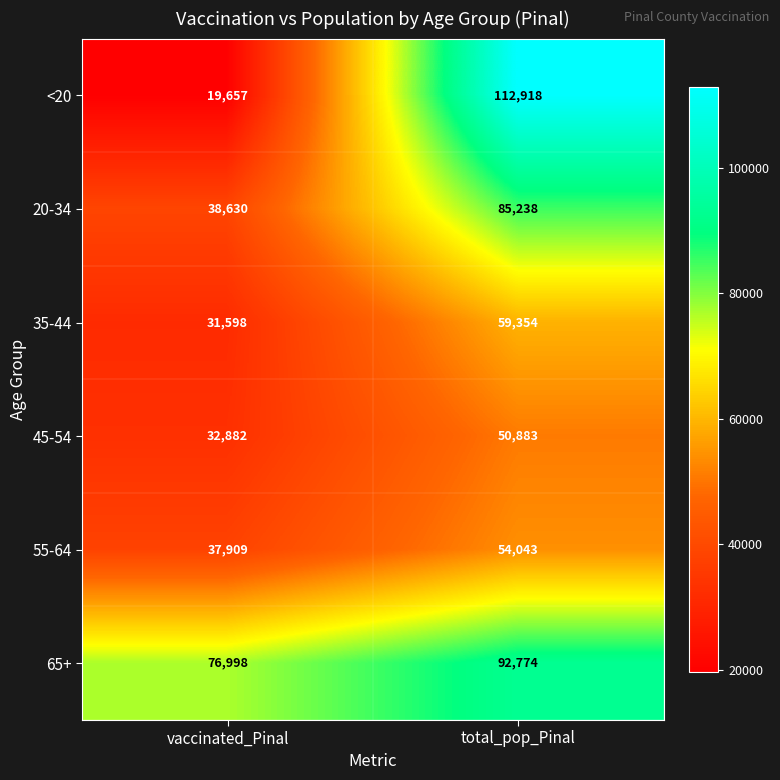

Between vaccinated_Pinal and total_pop_Pinal, which series saw the biggest shift?

<20